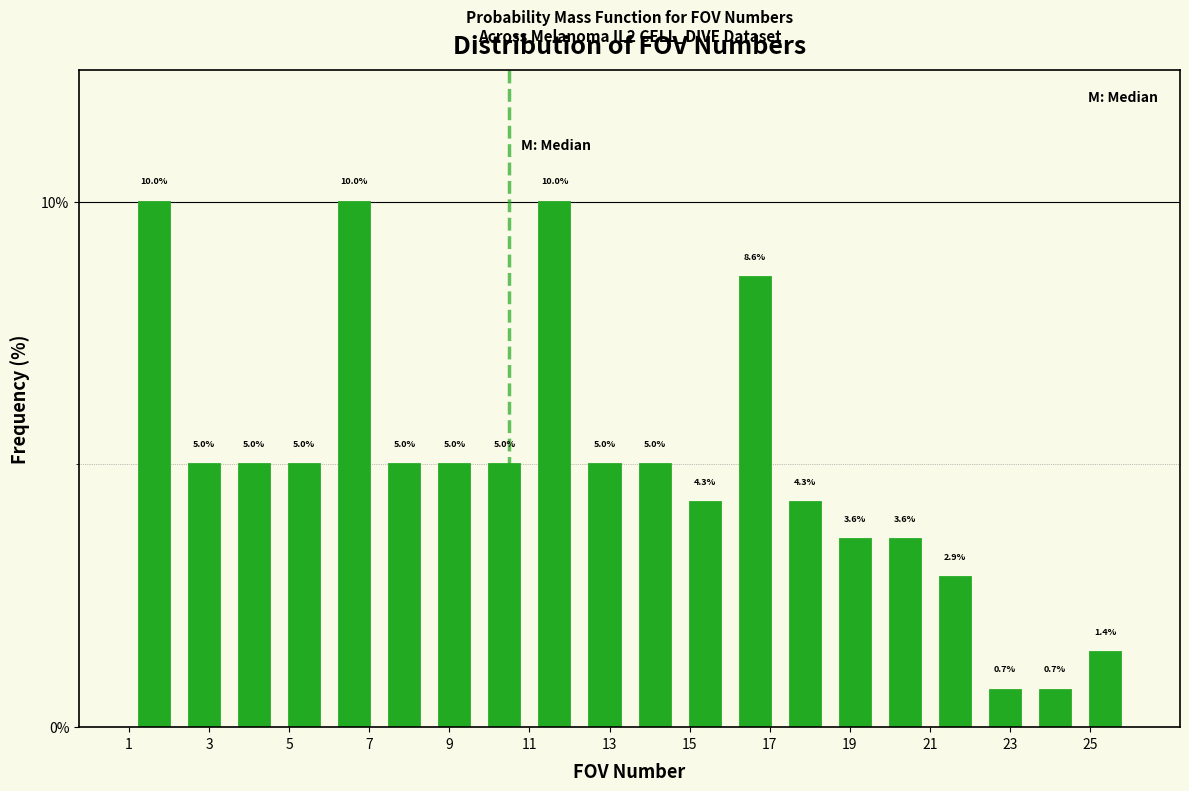

Reading left to right, transcribe this chart: for each bar, give the range it covers on the x-axis and its height. The bar edges are not printed on the chart, so give them approximately, as read against the axis.

1.00 to 2.25: 10.0
2.25 to 3.50: 5.0
3.50 to 4.75: 5.0
4.75 to 6.00: 5.0
6.00 to 7.25: 10.0
7.25 to 8.50: 5.0
8.50 to 9.75: 5.0
9.75 to 11.00: 5.0
11.00 to 12.25: 10.0
12.25 to 13.50: 5.0
13.50 to 14.75: 5.0
14.75 to 16.00: 4.3
16.00 to 17.25: 8.6
17.25 to 18.50: 4.3
18.50 to 19.75: 3.6
19.75 to 21.00: 3.6
21.00 to 22.25: 2.9
22.25 to 23.50: 0.7
23.50 to 24.75: 0.7
24.75 to 26.00: 1.4